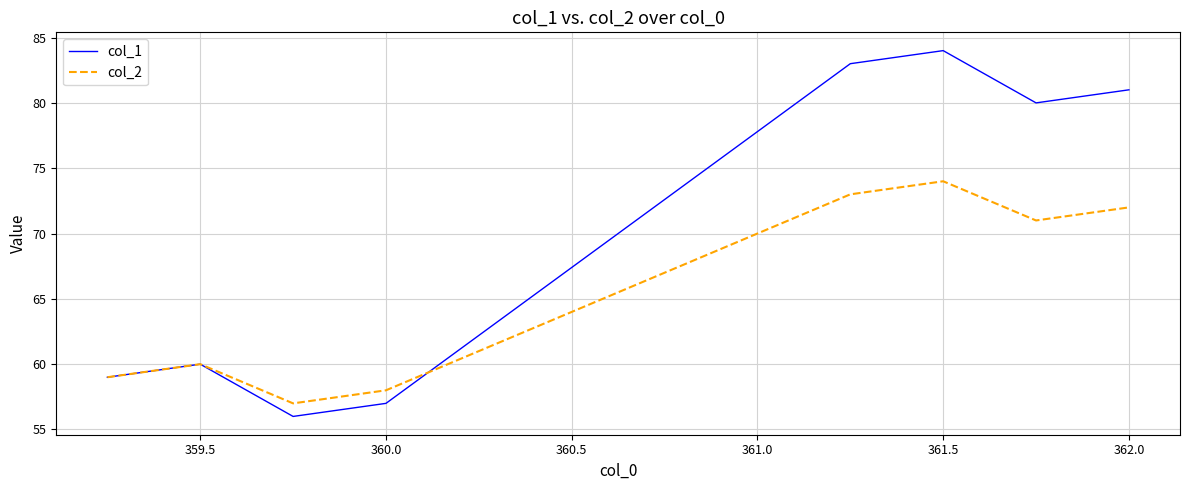

Which series has the widest spread of values?

col_1